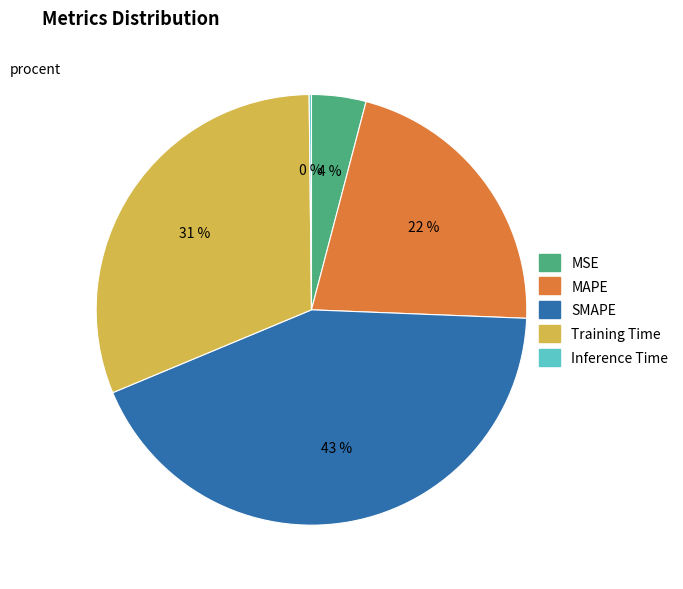

Is it true that Training Time is 31% of the pie?

True